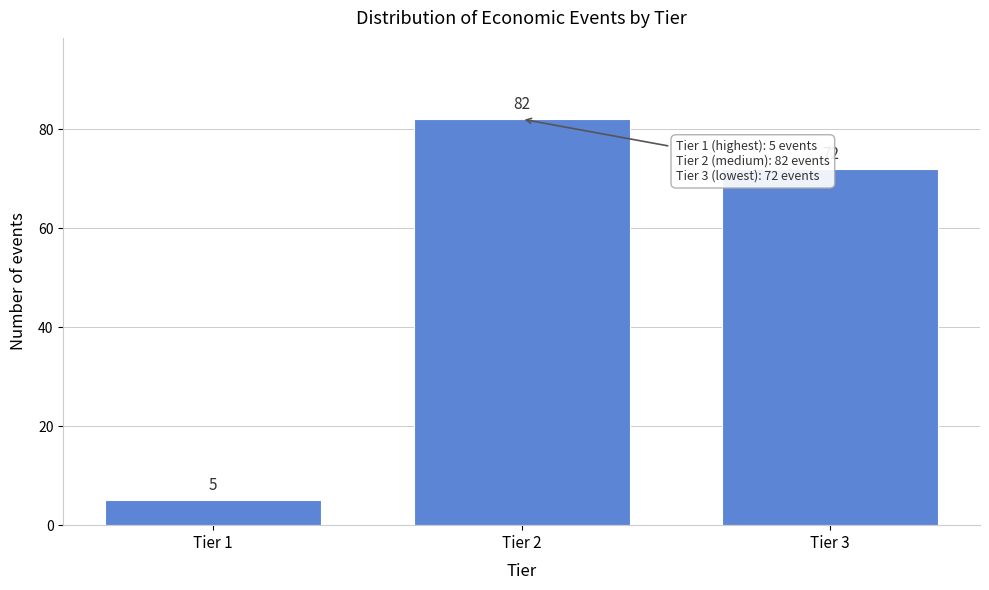

Reading right to left, transcribe all the data shown in this chart.

72	82	5